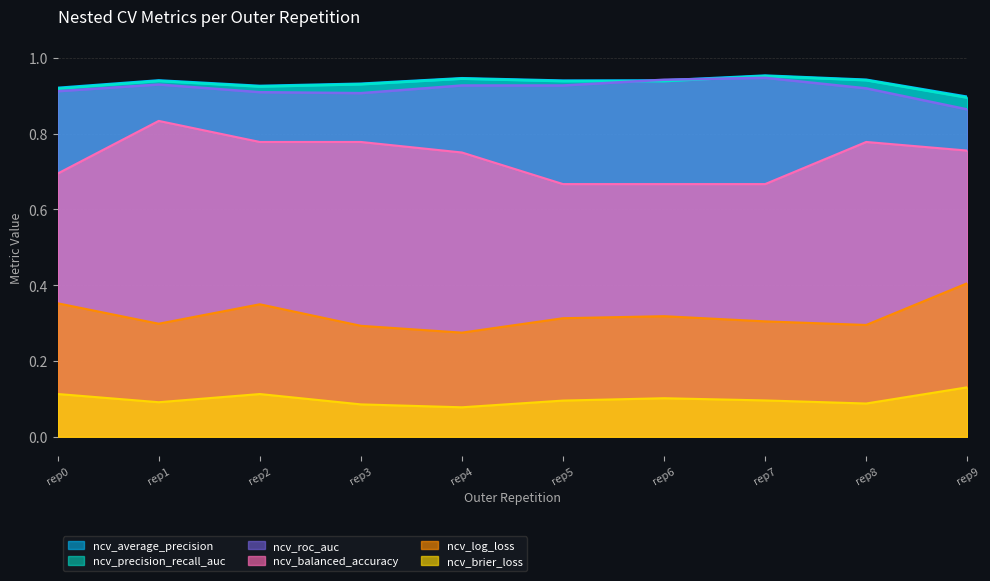

What is the sum of all ncv_average_precision values?

9.3